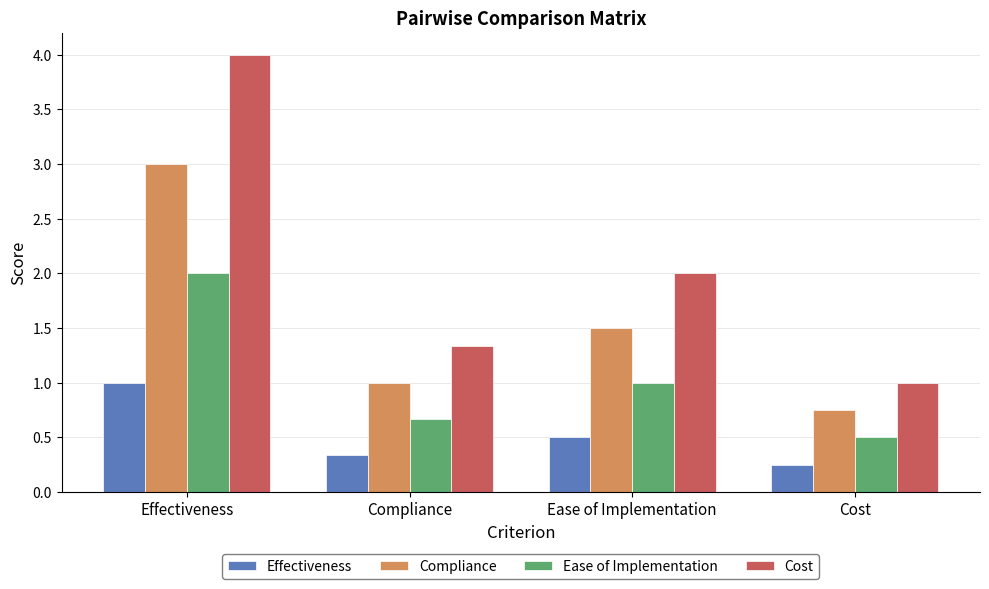

How many groups of bars are there?

4